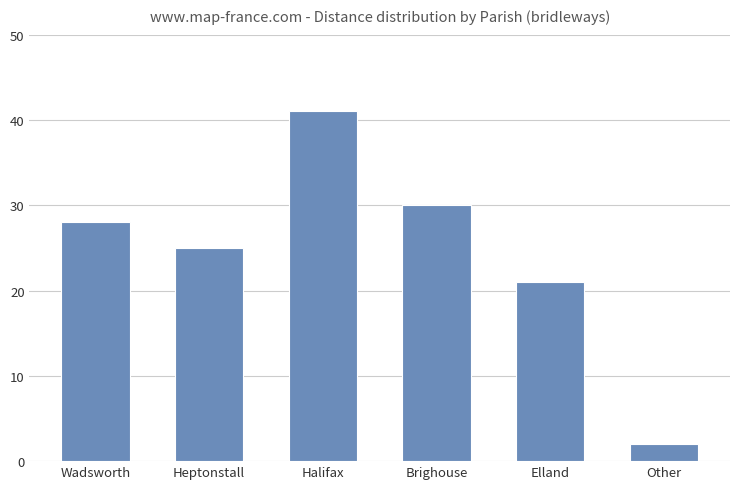

The chart shows a value of 30 at Brighouse. True or false?

True